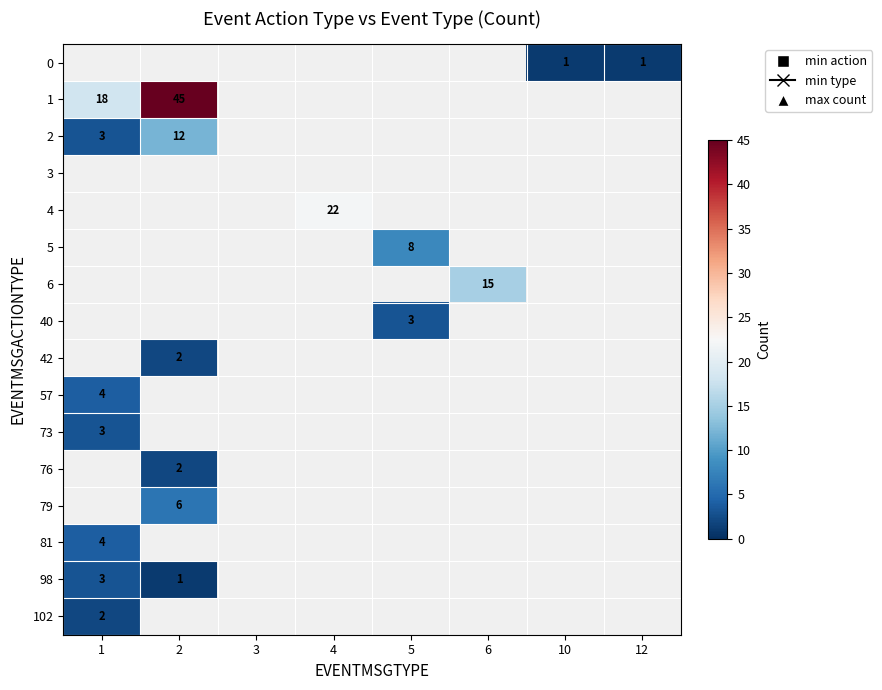

The 2 series shows 12.0 at 2. True or false?

True